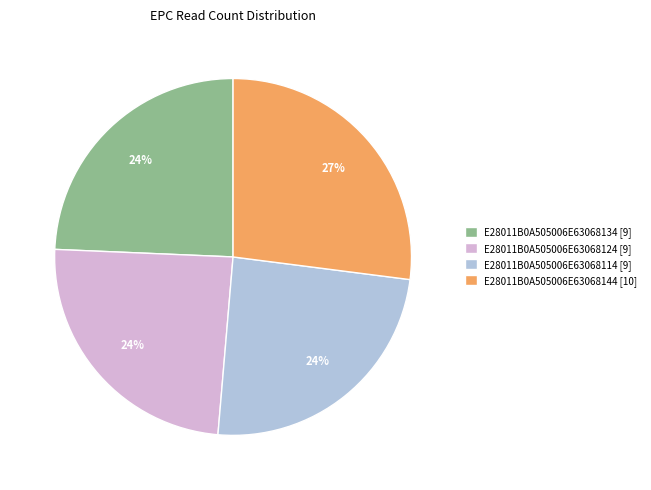

Which has a higher value, E28011B0A505006E63068144 [10] or E28011B0A505006E63068114 [9]?

E28011B0A505006E63068144 [10]